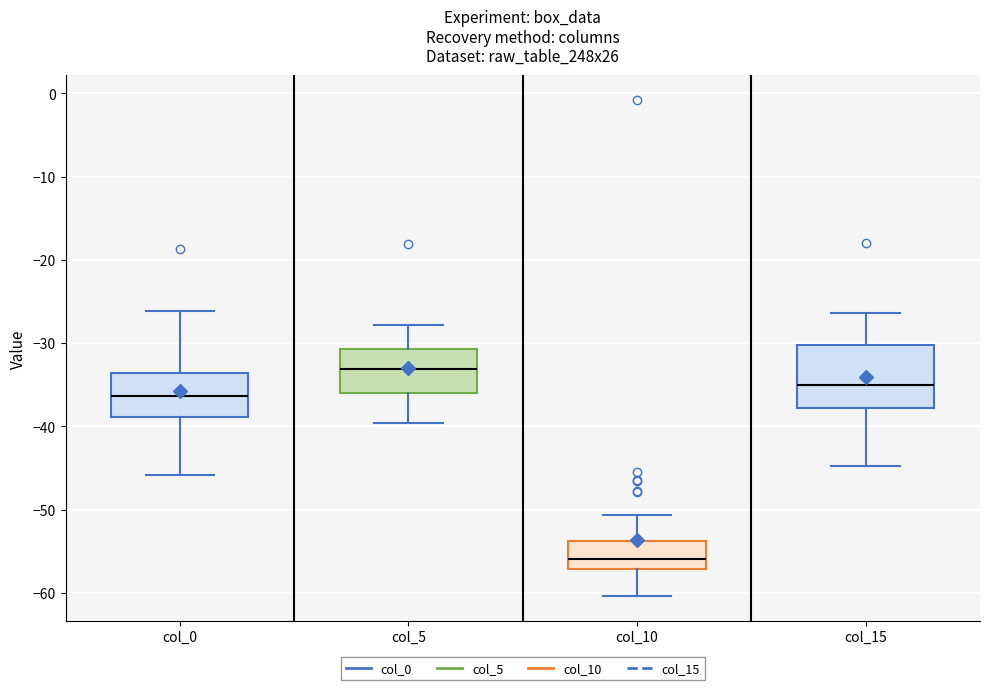

Reading left to right, transcribe this box plot: for each box, give where its median line is, the range the box spans, and where its two whiskers end, as read against the y-axis. The values are not printed on the chart, so give them approximately, as read against the axis.

col_0: median -36, box -39 to -34, whiskers -46 to -26
col_5: median -33, box -36 to -31, whiskers -40 to -28
col_10: median -56, box -57 to -54, whiskers -60 to -51
col_15: median -35, box -38 to -30, whiskers -45 to -26